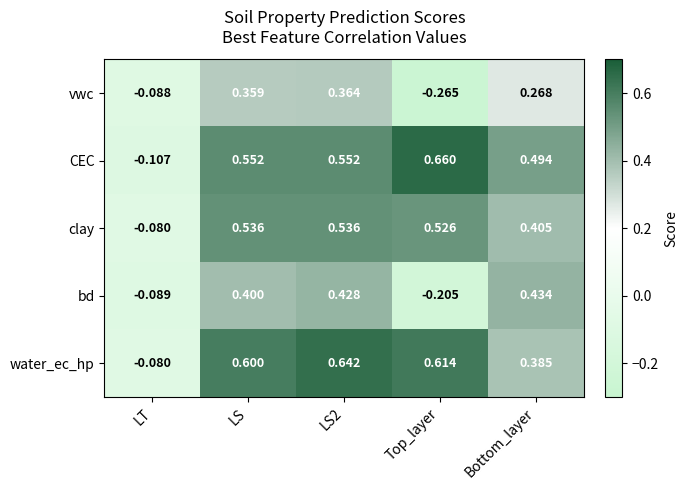

At which category does the chart reach its peak across all series?

Top_layer